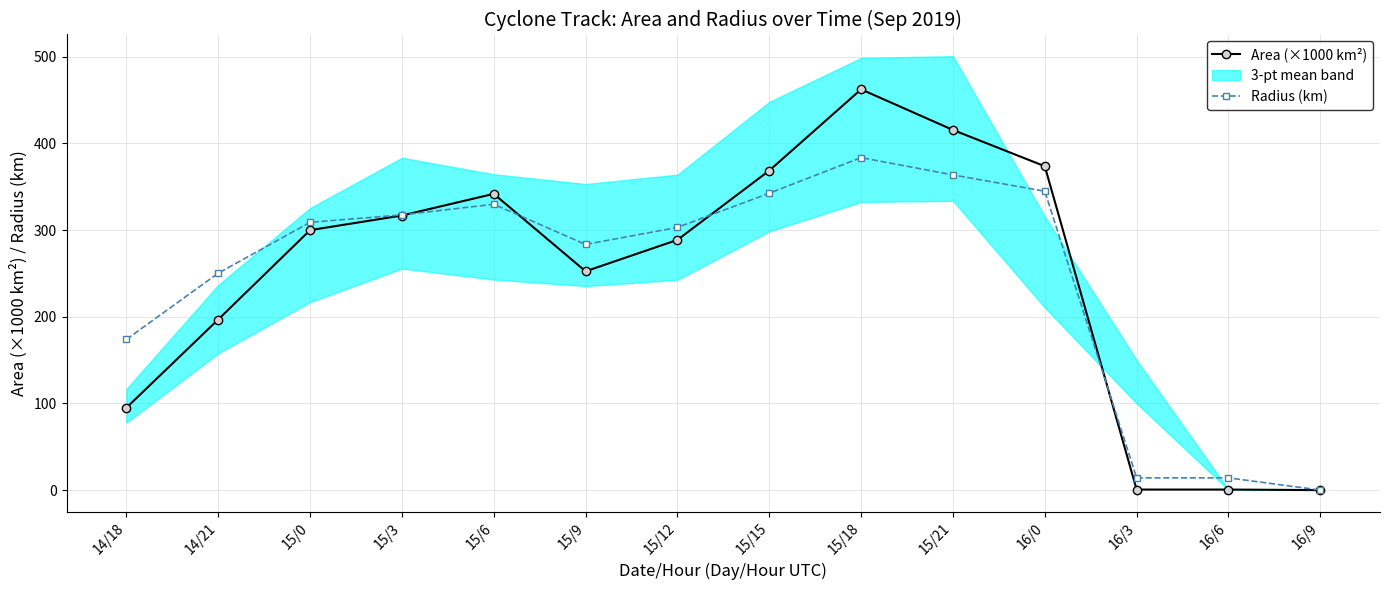

What is the total value across all series at 14/21?

447.2